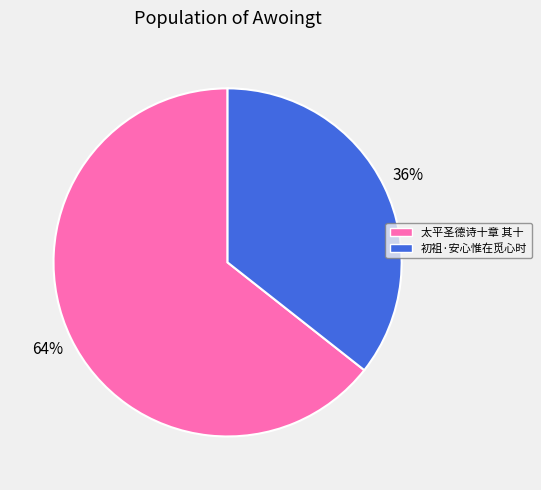

Do 太平圣德诗十章 其十 and 初祖·安心惟在觅心时 together represent more than half of the pie?

Yes